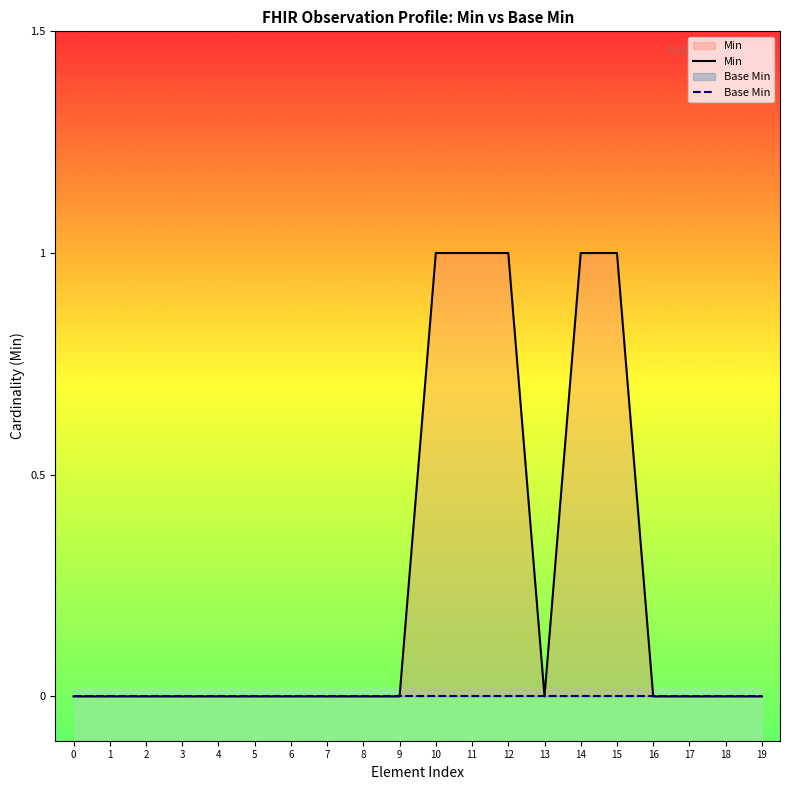

At 8, list the series in order from largest to smallest.

Min, Base Min